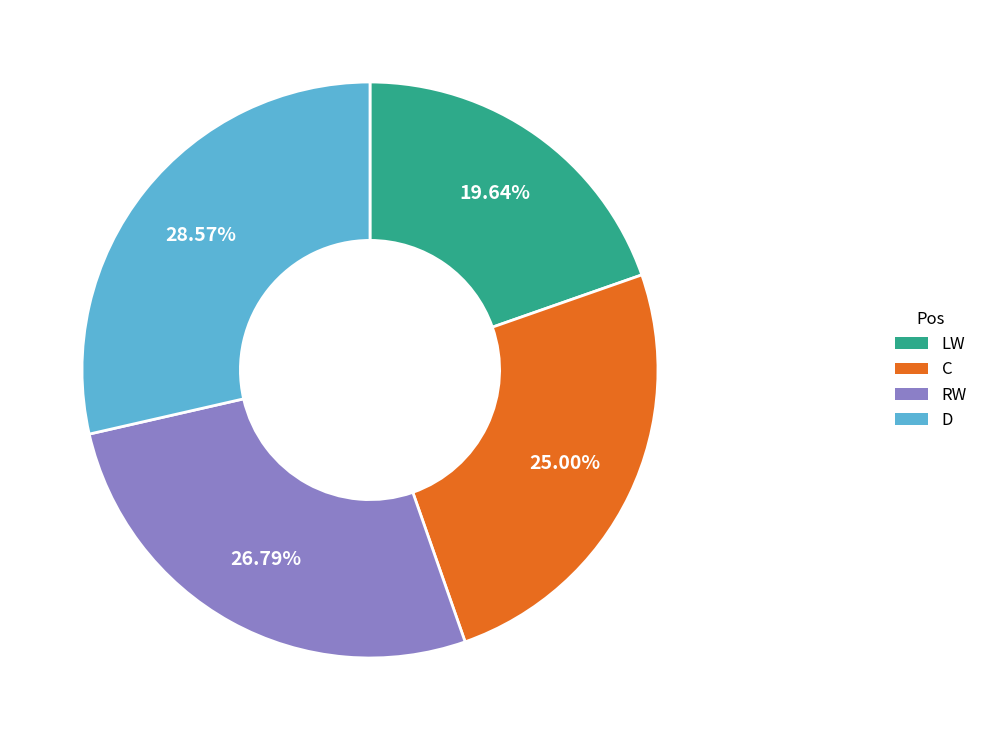

Between C and D, which is larger?

D